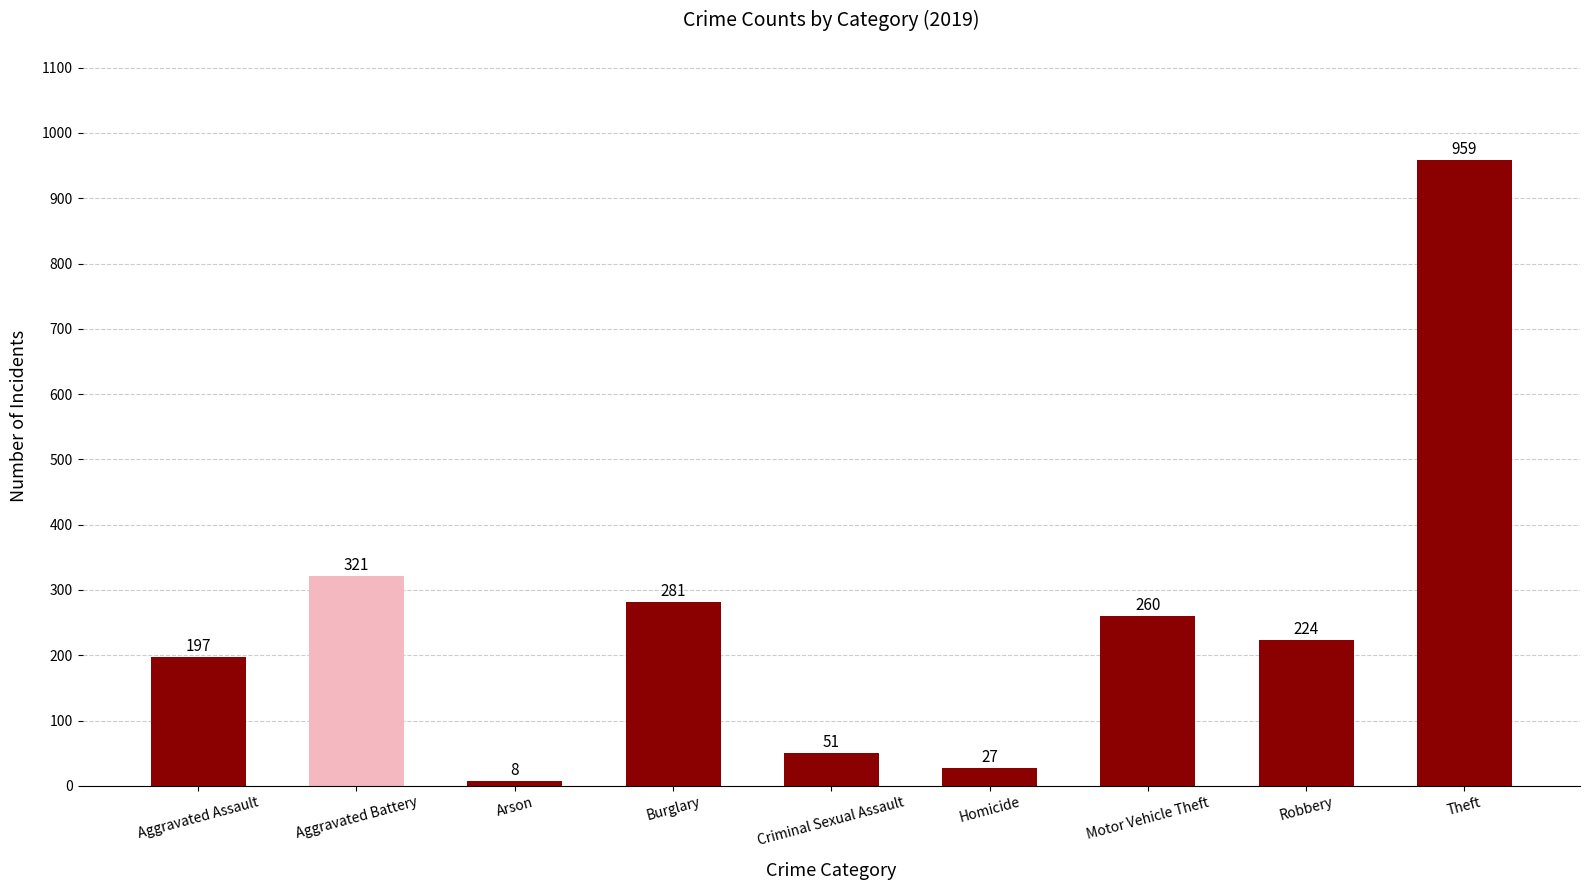

At which label does the data first exceed 224?

Aggravated Battery